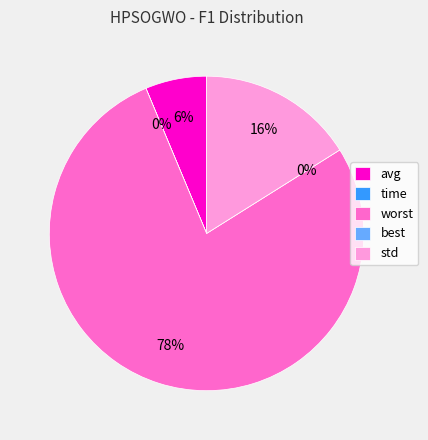

How many slices are in this pie chart?

5